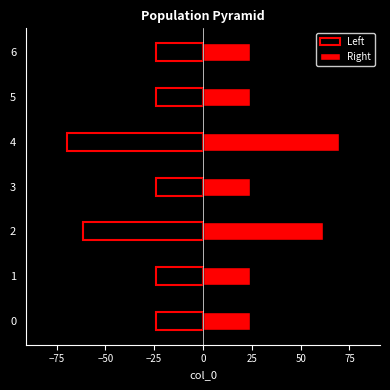

Rank the series by their maximum value, from lowest to highest.

Left, Right